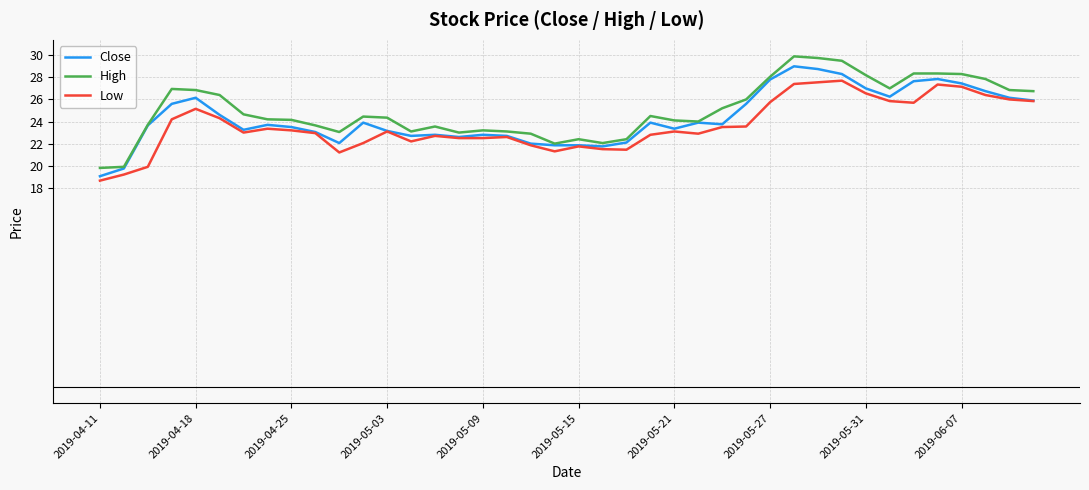

Rank the series by their average value, from lowest to highest.

Low, Close, High